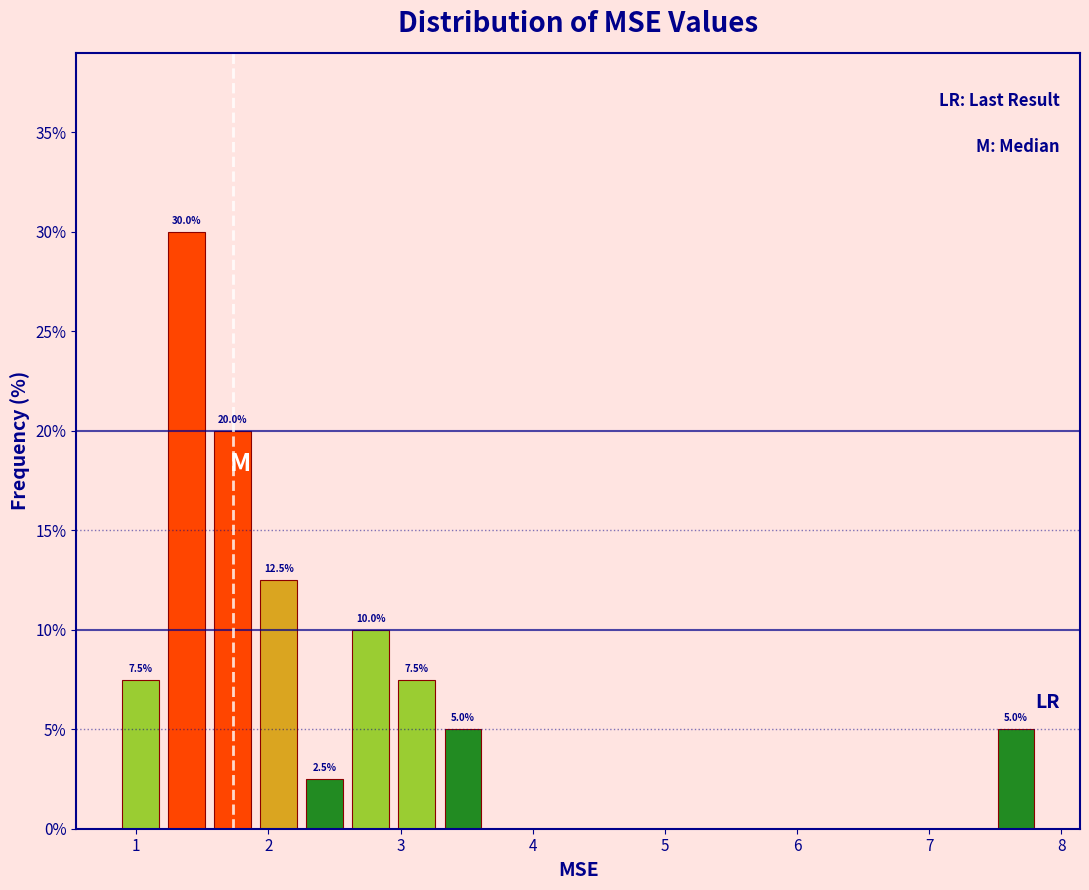

Around what value on the x-axis is the tallest bar? Give the approximate position of its centre, as read against the axis.

1.4